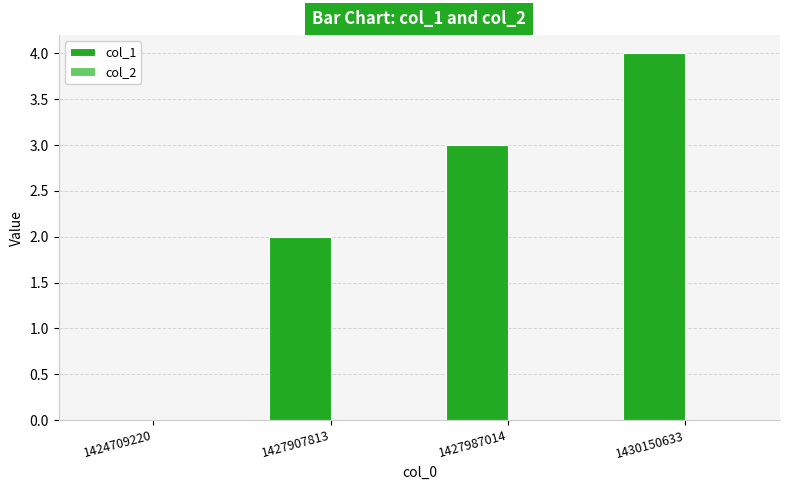

Reading left to right, what are all the values shown in this chart?

1424709220=0	1427907813=2	1427987014=3	1430150633=4